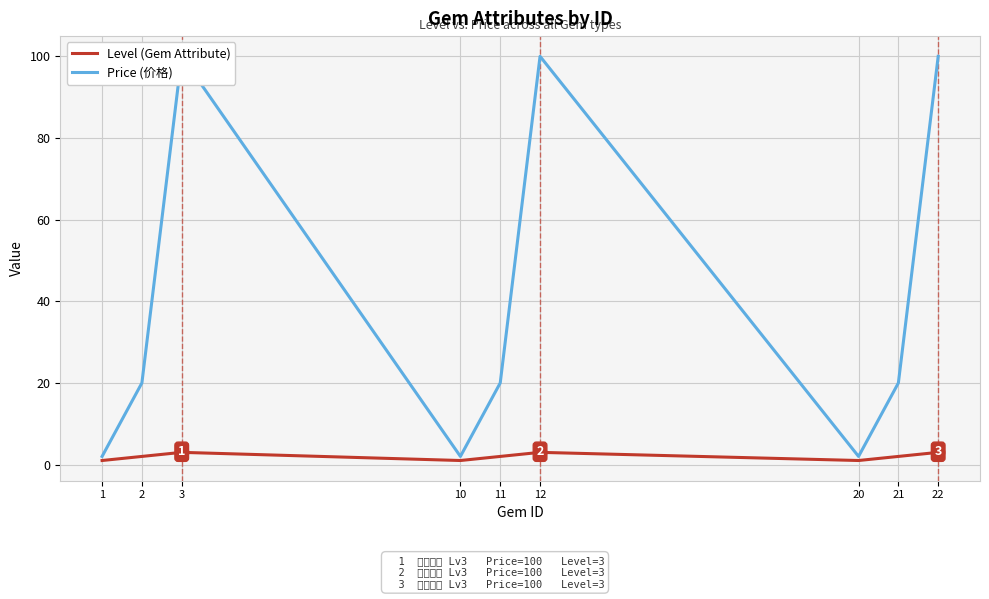

At 1, list the series in order from smallest to largest.

Level (Gem Attribute), Price (价格)